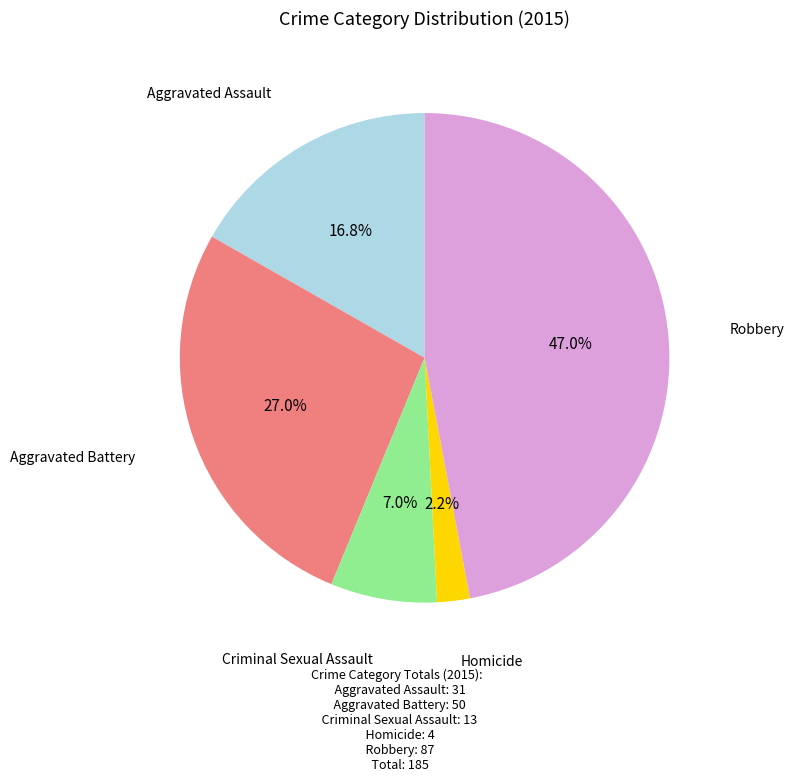

Is there any slice that represents more than half of the pie?

No